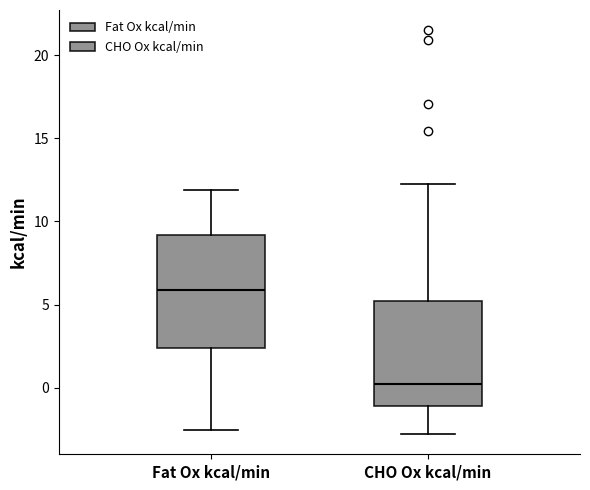

Reading left to right, read every box against the y-axis: the position of its median line, the range the box covers, and the ends of its whiskers. The values are not printed on the chart, so give them approximately, as read against the axis.

Fat Ox kcal/min: median 6.0, box 2.5 to 9.0, whiskers -2.5 to 12.0
CHO Ox kcal/min: median 0.5, box -1.0 to 5.0, whiskers -3.0 to 12.5